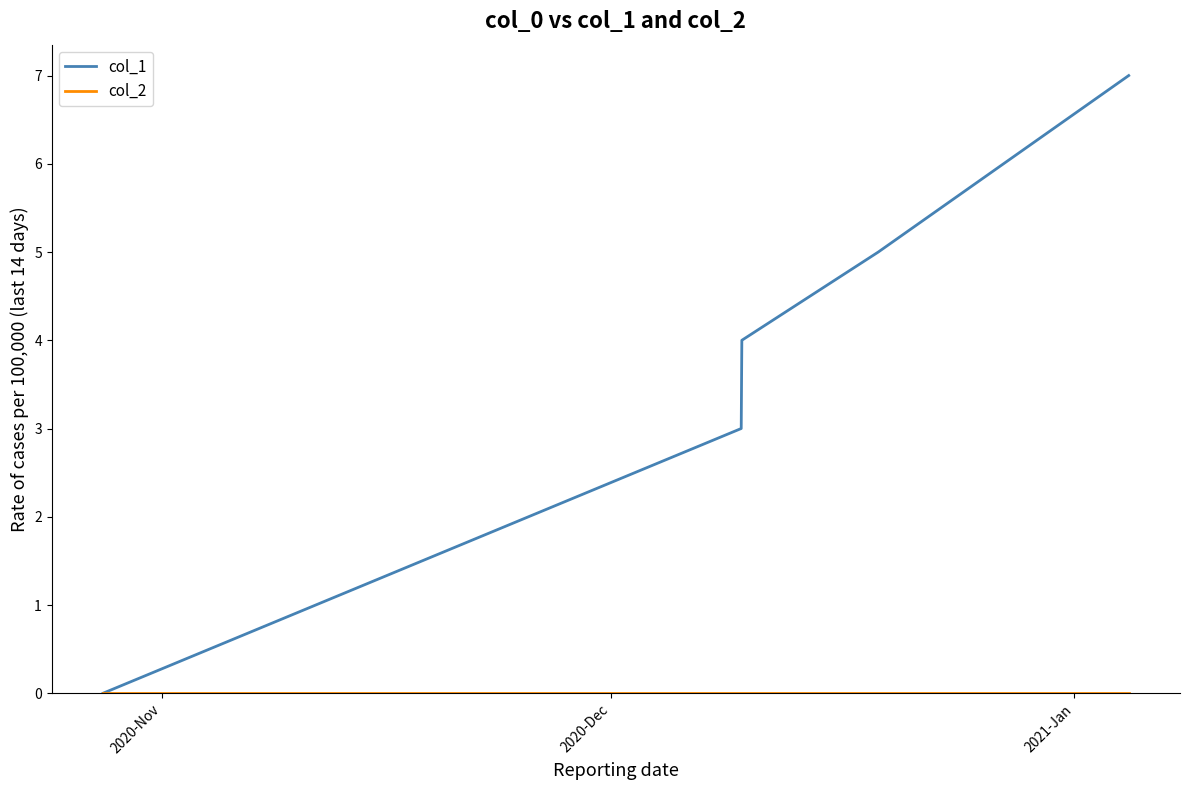

What is the maximum value shown in the chart?

7